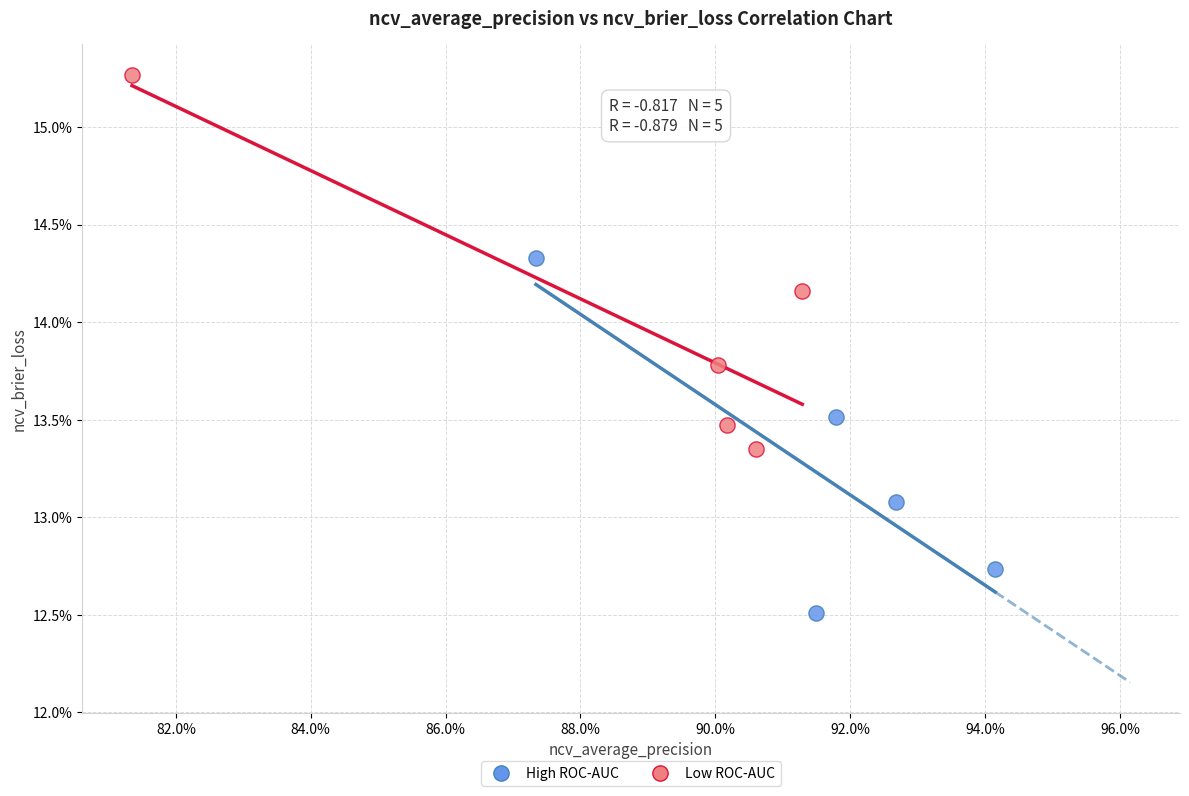

Which series contains the highest Y value?

Low ROC-AUC